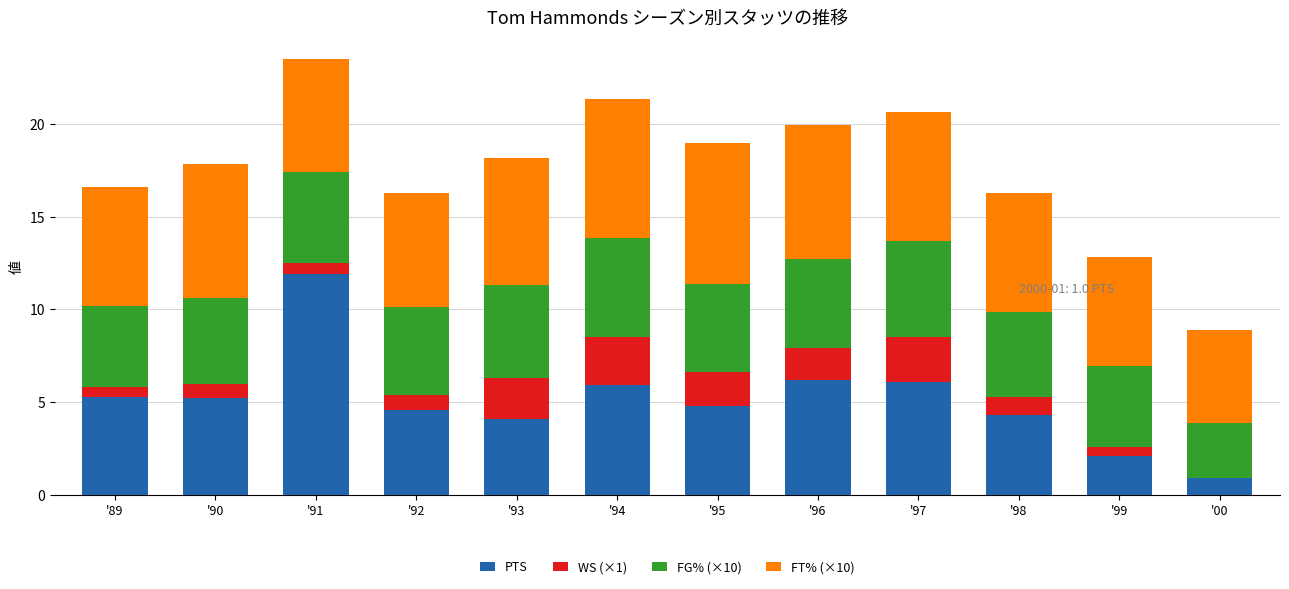

At which category is the sum across all series the highest?

'91